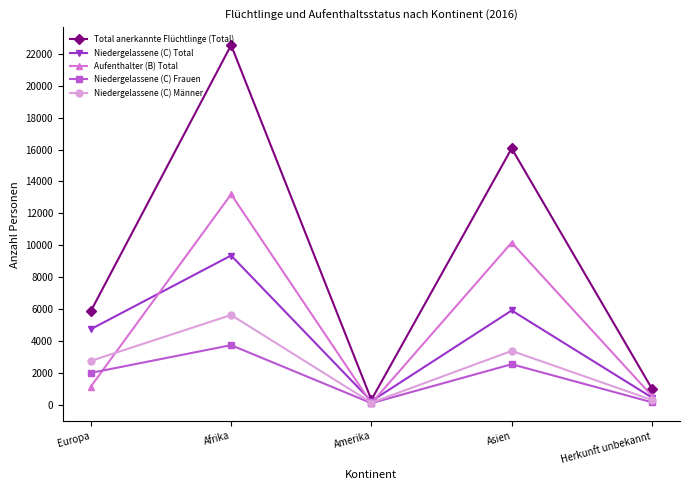

What is the difference between the maximum and second lowest values in the Niedergelassene (C) Total series?

8911